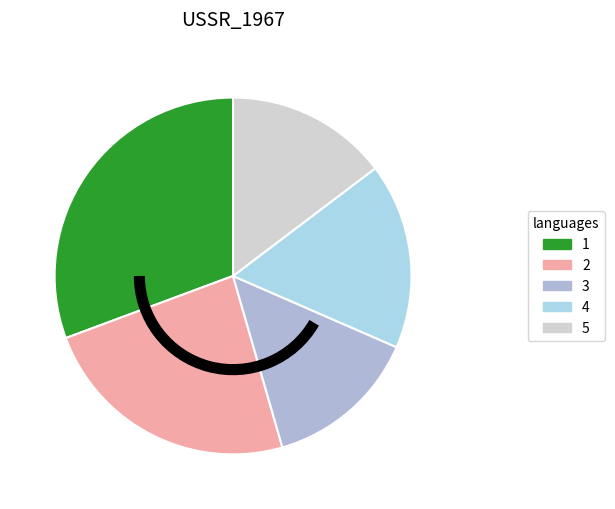

To the nearest percent, what percentage of the pie is 3?

14%